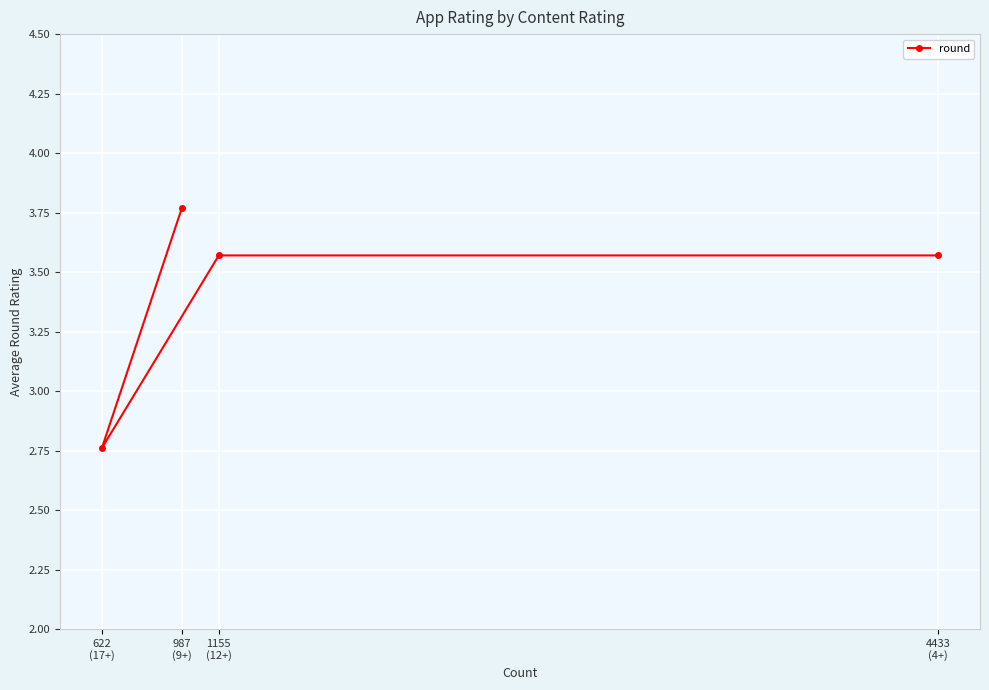

List the labels in order of value, largest first.

987
(9+), 1155
(12+), 4433
(4+), 622
(17+)